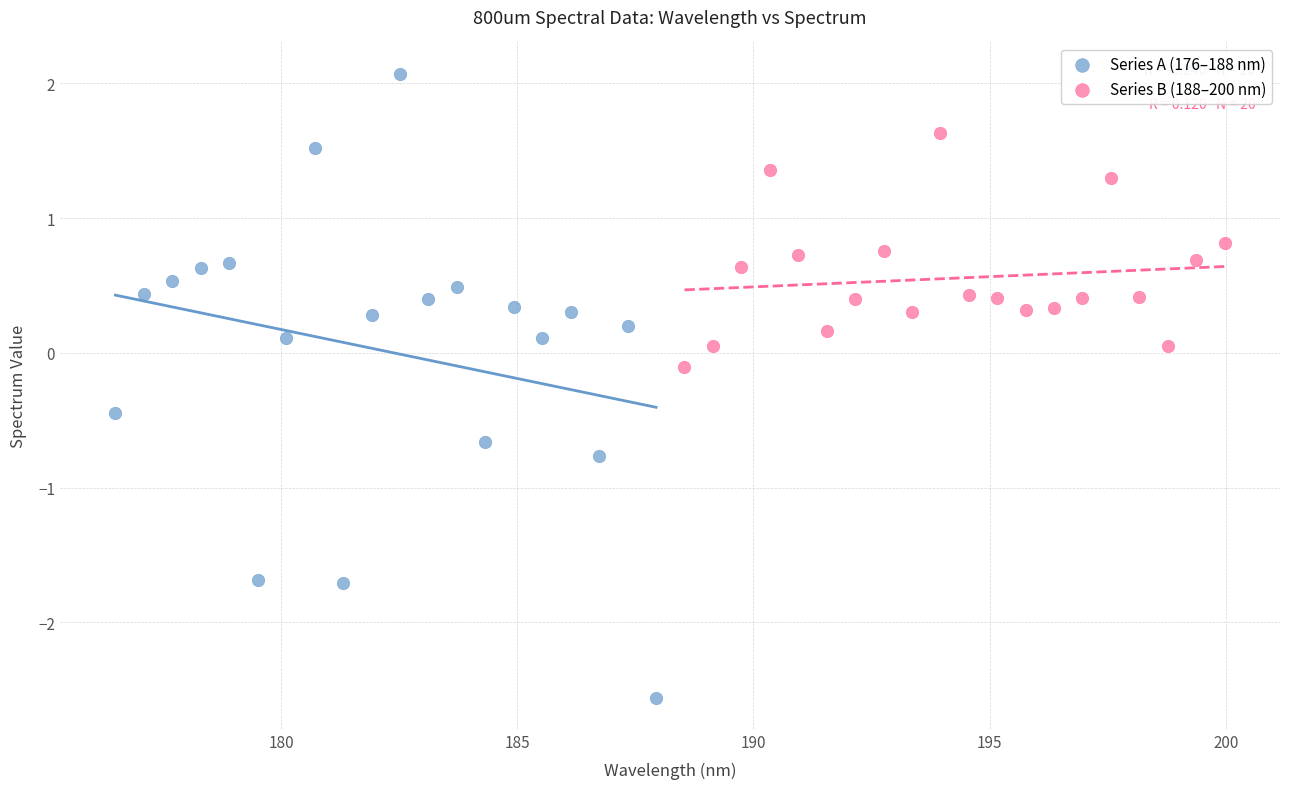

Which series contains the highest Y value?

Series A (176–188 nm)